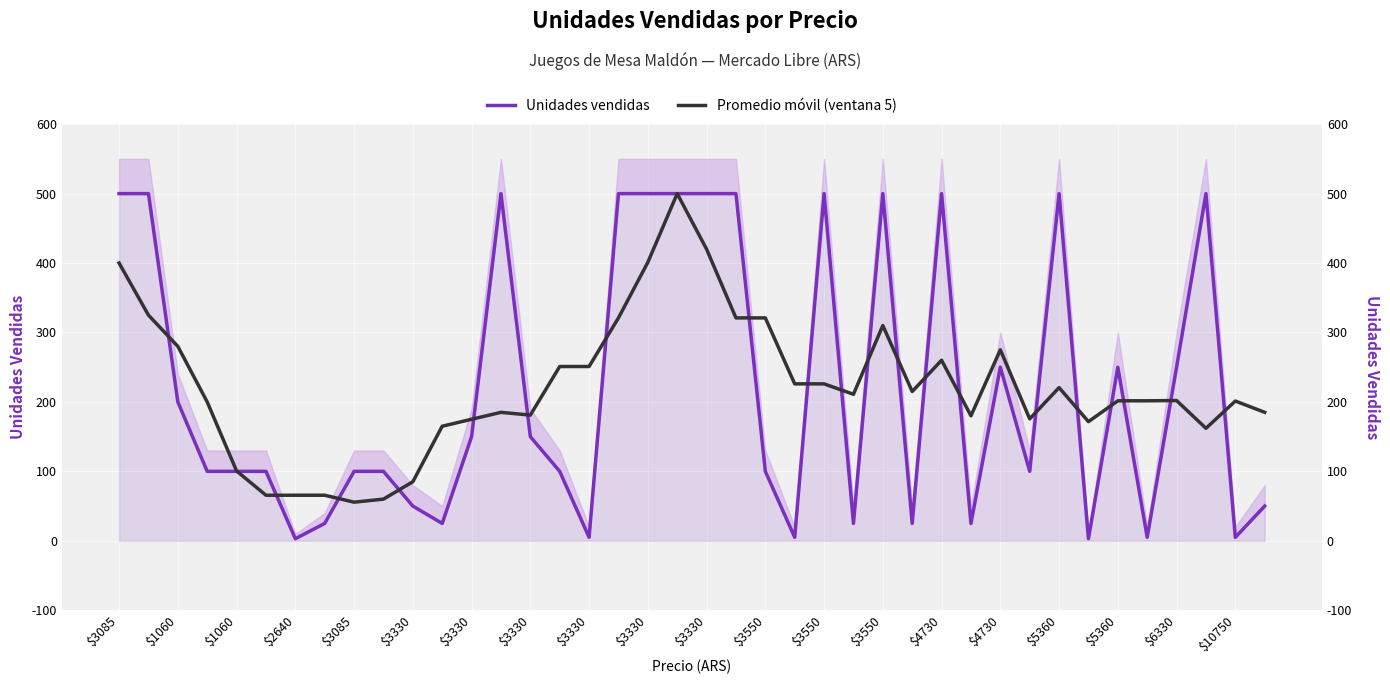

How many categories are shown in the chart?

40